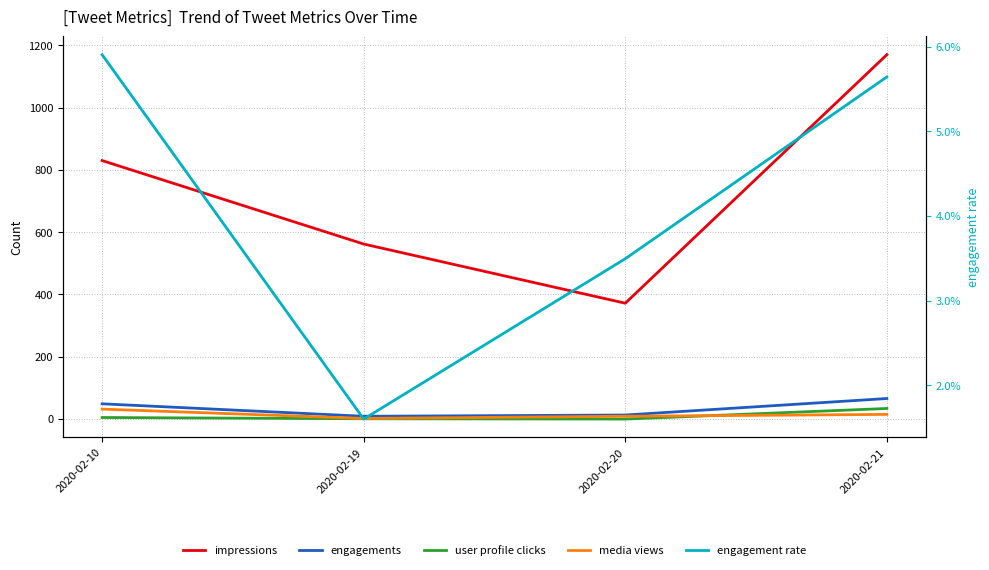

Count the impressions values in the range 562 to 1170.

3